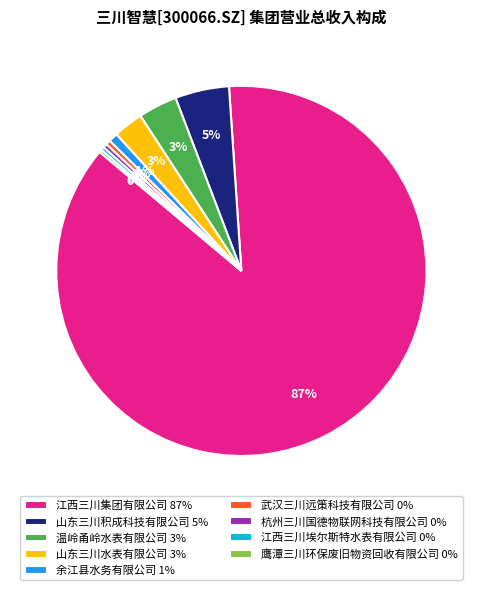

Approximately how many times larger is the value at 山东三川水表有限公司 3% compared to 武汉三川远策科技有限公司 0%?

6.4